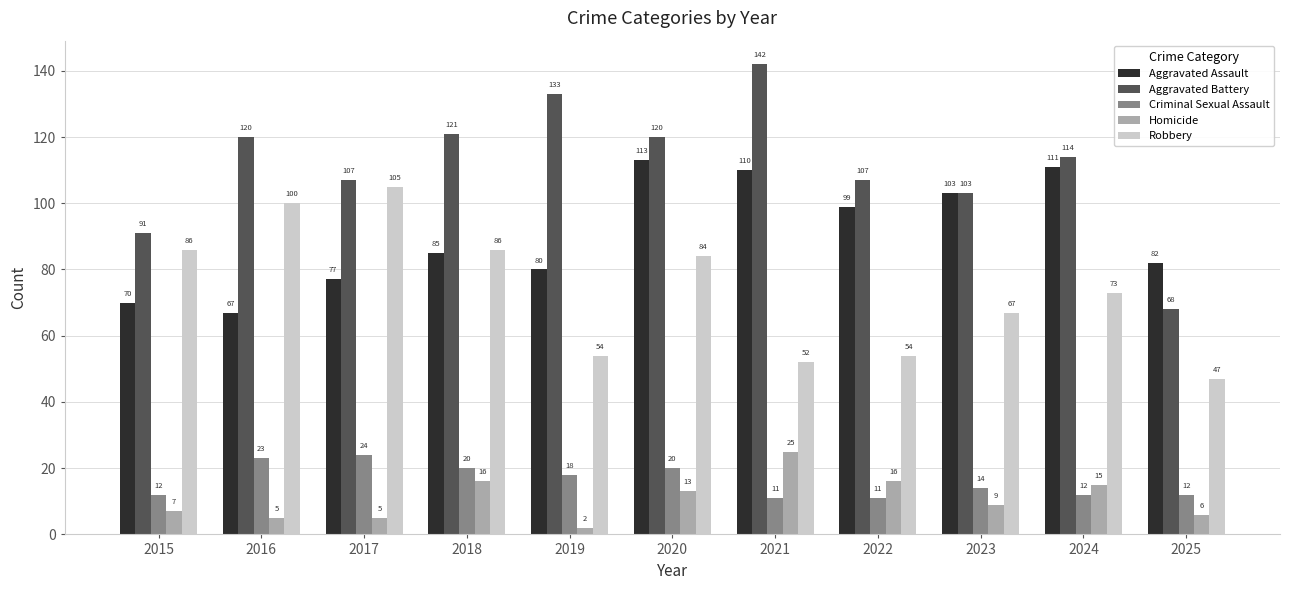

Reading left to right, extract all data points from this chart.

Aggravated Assault: 2015=70	2016=67	2017=77	2018=85	2019=80	2020=113	2021=110	2022=99	2023=103	2024=111	2025=82
Aggravated Battery: 2015=91	2016=120	2017=107	2018=121	2019=133	2020=120	2021=142	2022=107	2023=103	2024=114	2025=68
Criminal Sexual Assault: 2015=12	2016=23	2017=24	2018=20	2019=18	2020=20	2021=11	2022=11	2023=14	2024=12	2025=12
Homicide: 2015=7	2016=5	2017=5	2018=16	2019=2	2020=13	2021=25	2022=16	2023=9	2024=15	2025=6
Robbery: 2015=86	2016=100	2017=105	2018=86	2019=54	2020=84	2021=52	2022=54	2023=67	2024=73	2025=47